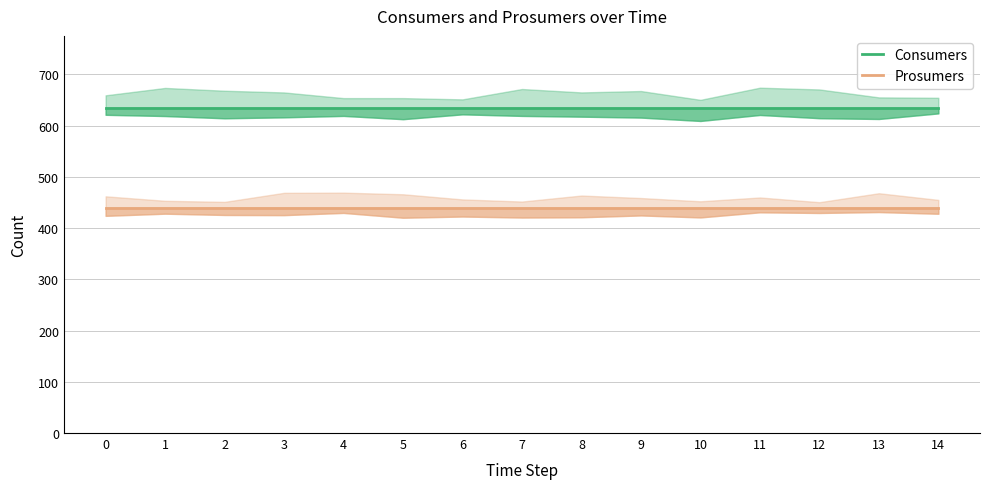

True or false: Consumers has more than 1 interior local peaks.

False